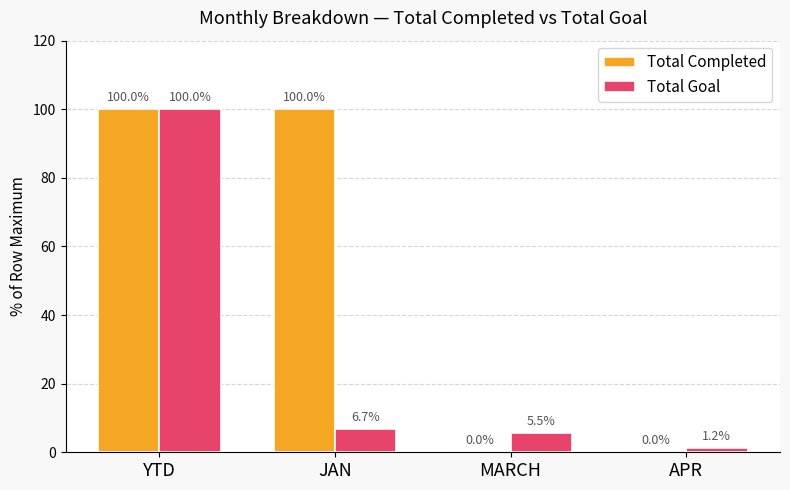

Read the Total Completed value at YTD.

100.0